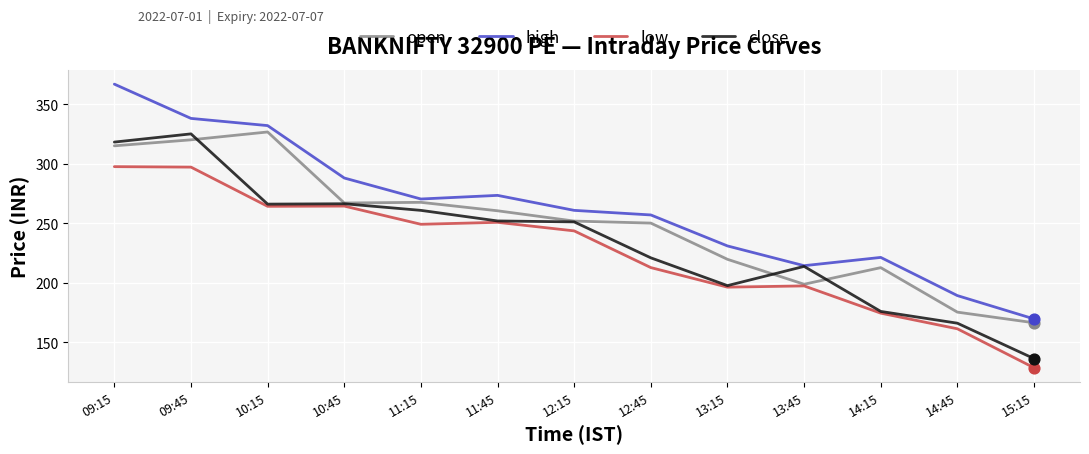

Is the value of high at 13:15 greater than the value of close at 11:15?

No